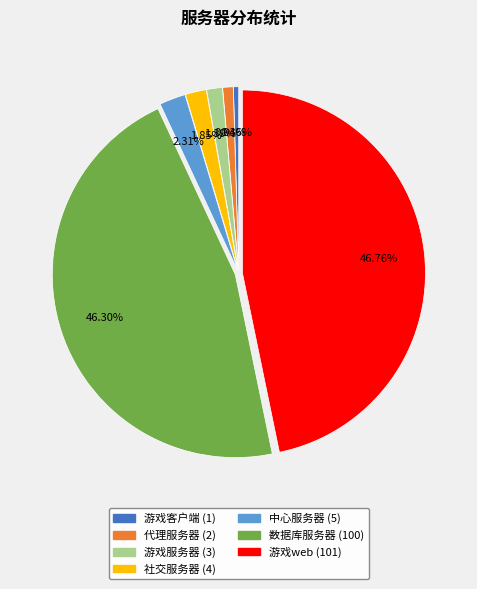

What percentage is the 代理服务器 slice, to the nearest percent?

1%